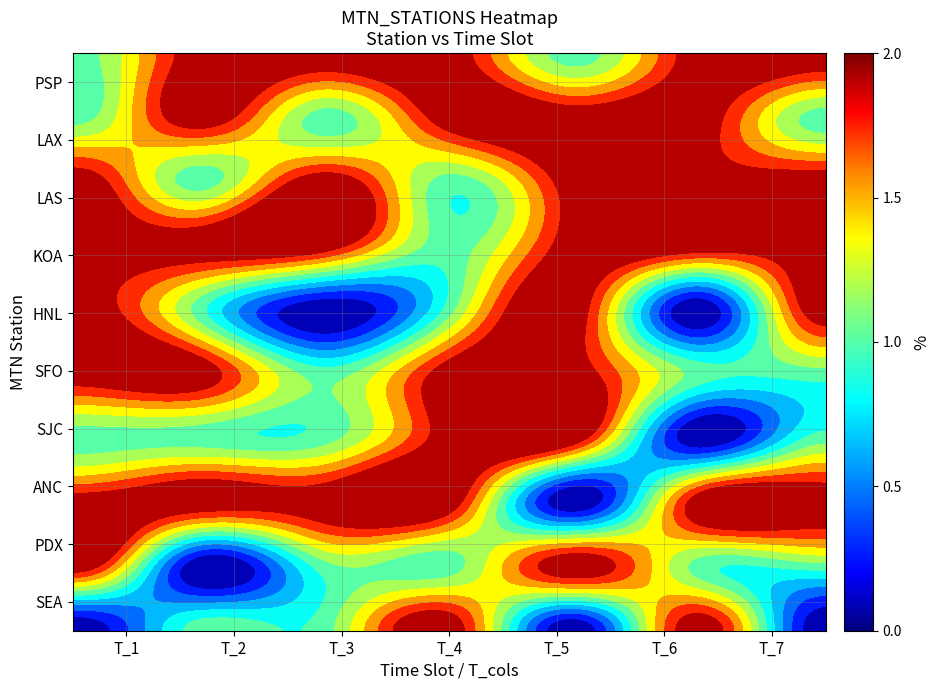

The SJC series shows 1 at 6. True or false?

False